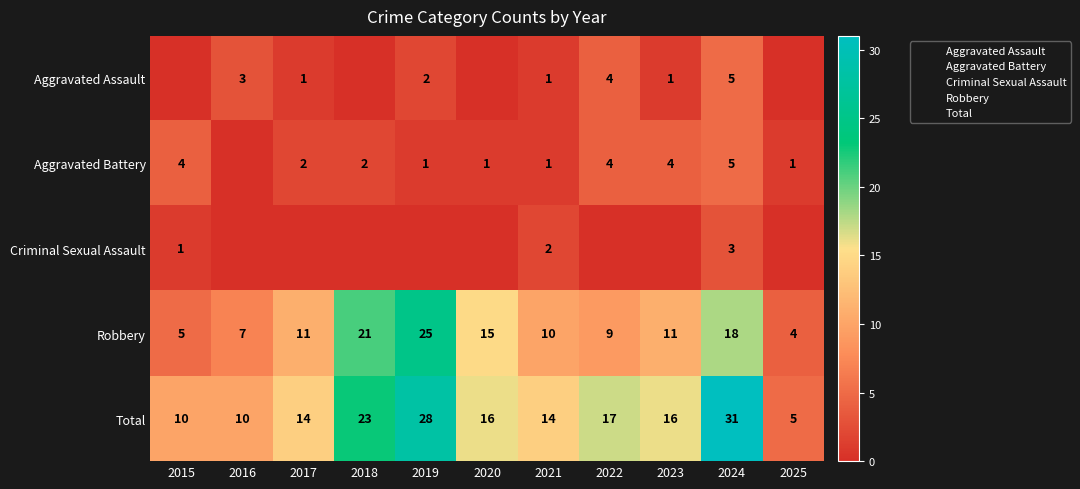

Where does the Total series first go above 16?

2018